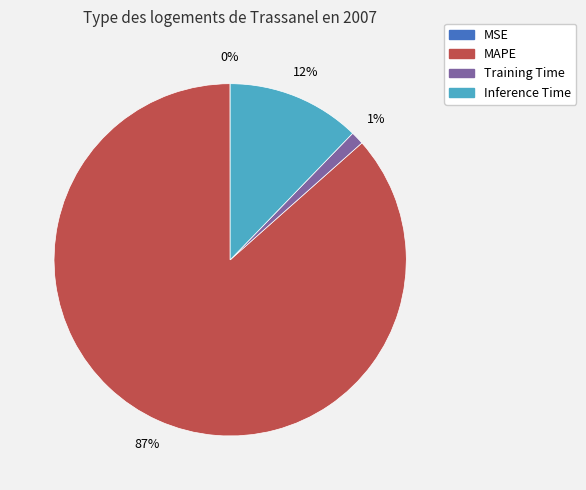

To the nearest percent, what is the average slice percentage?

25%